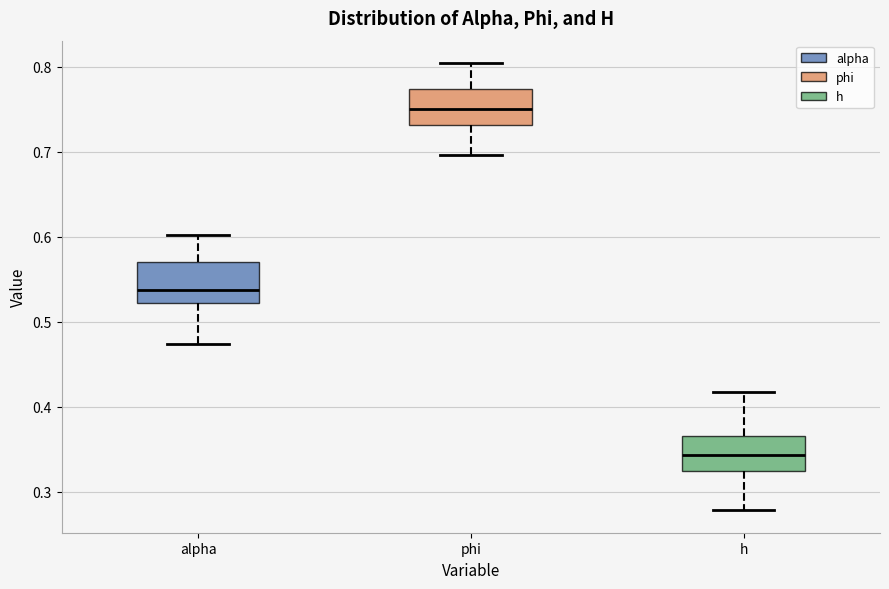

Which box's median line is the highest?

phi